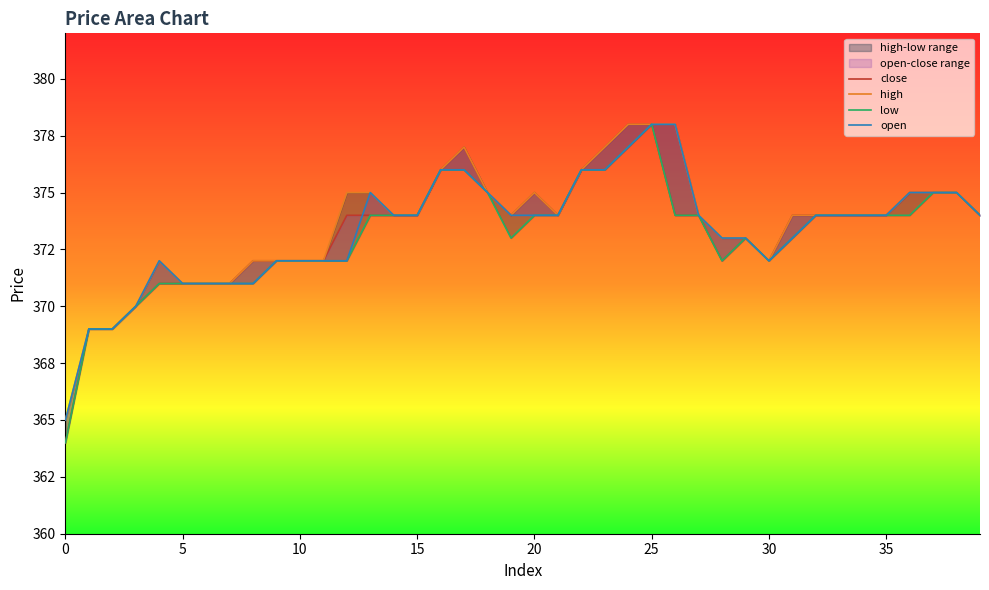

What is the label of the 20th point from the left?

19